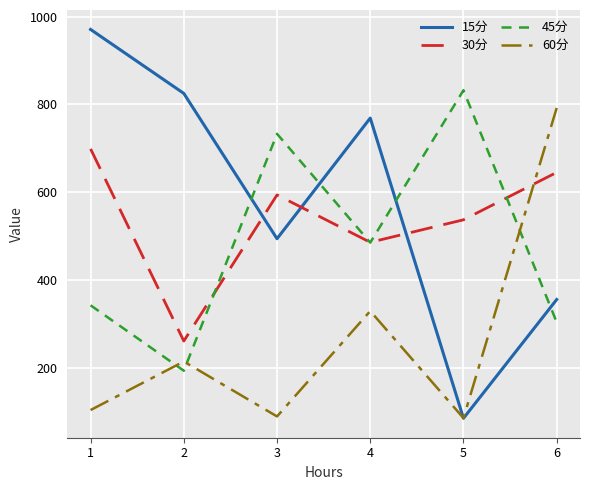

Which category has the lowest value in the 30分 series?

2